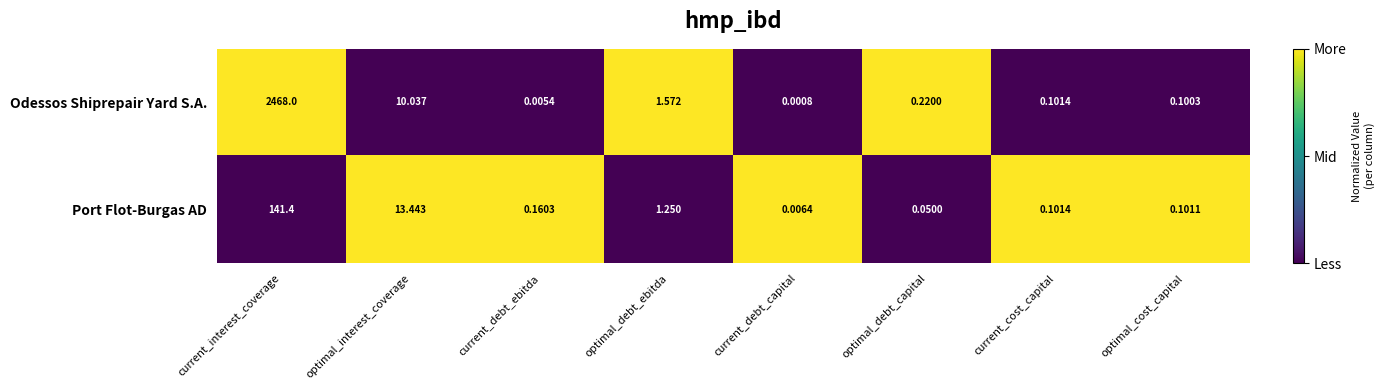

Which series has the largest total across all categories?

Odessos Shiprepair Yard S.A.